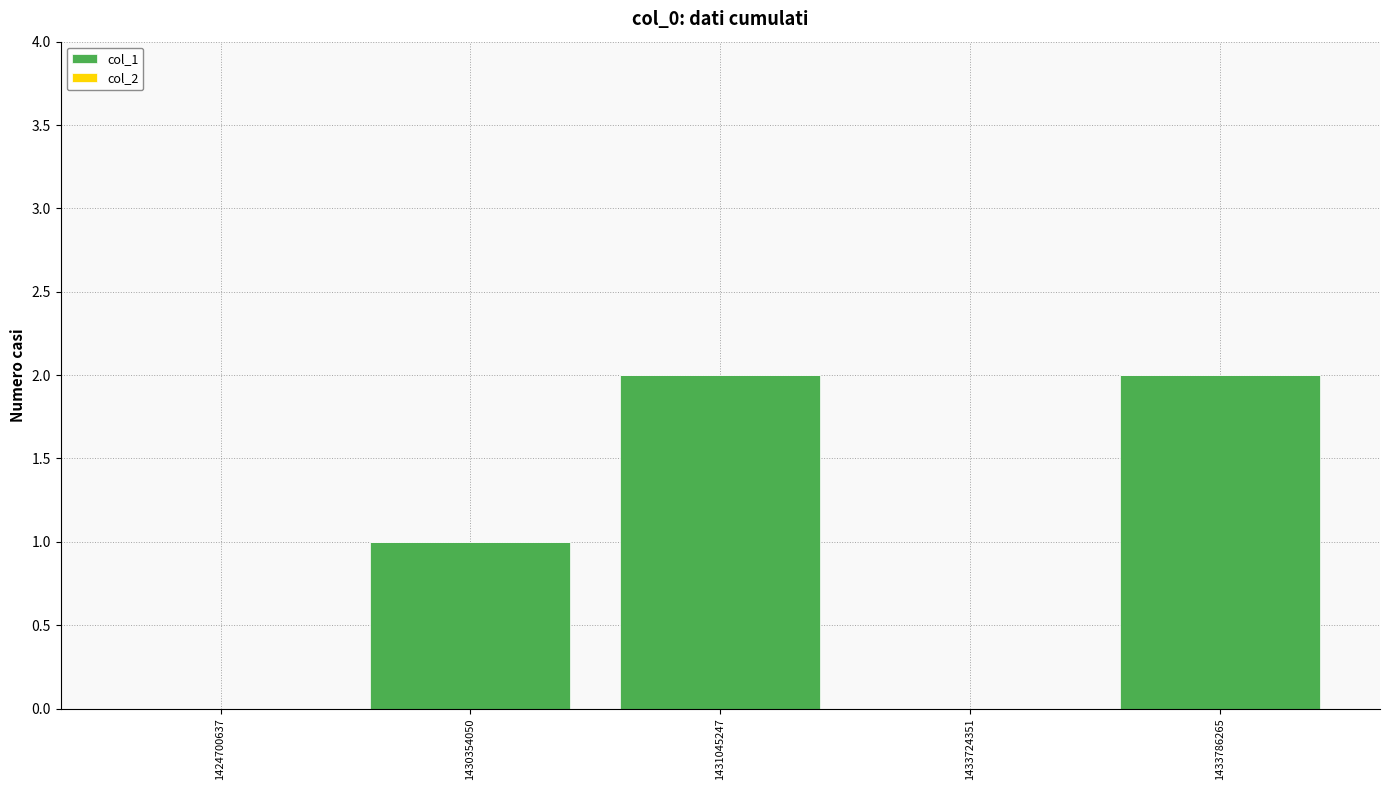

Between 1431045247 and 1430354050, which is larger?

1431045247